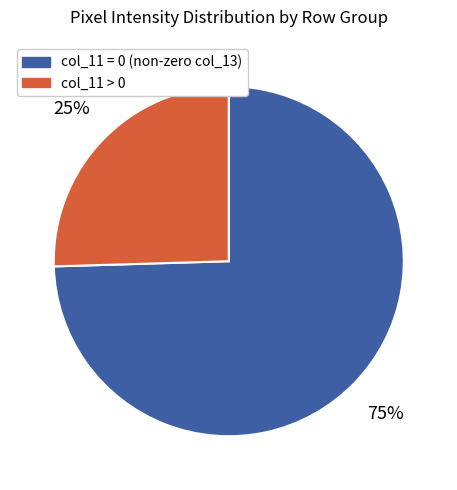

Rank the categories by value from highest to lowest.

col_11 = 0 (non-zero col_13), col_11 > 0